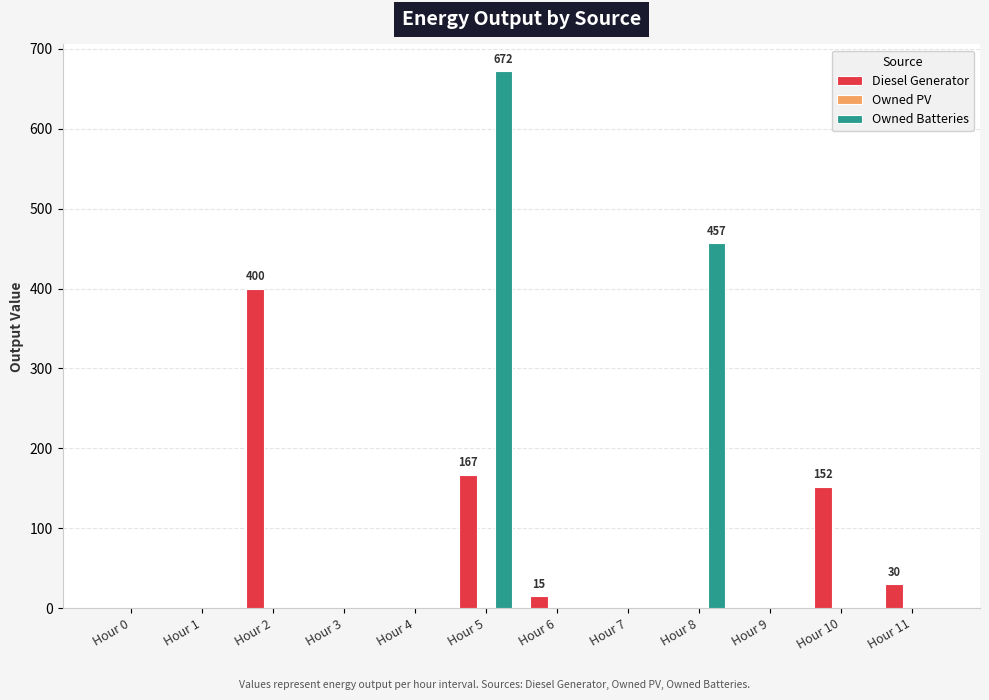

Which category has the highest value across all series?

Hour 5